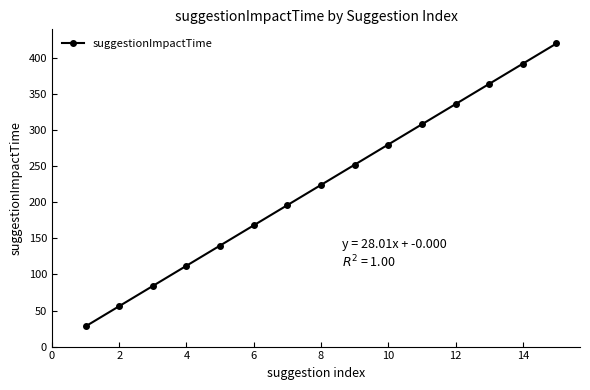

What is the difference between the maximum and minimum values?

392.2